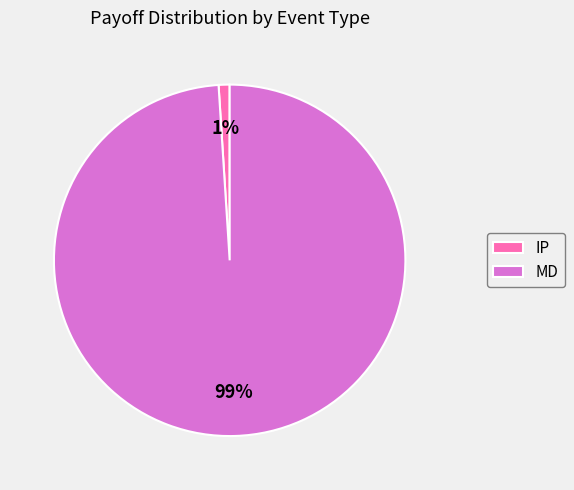

To the nearest percent, what portion does IP represent?

1%